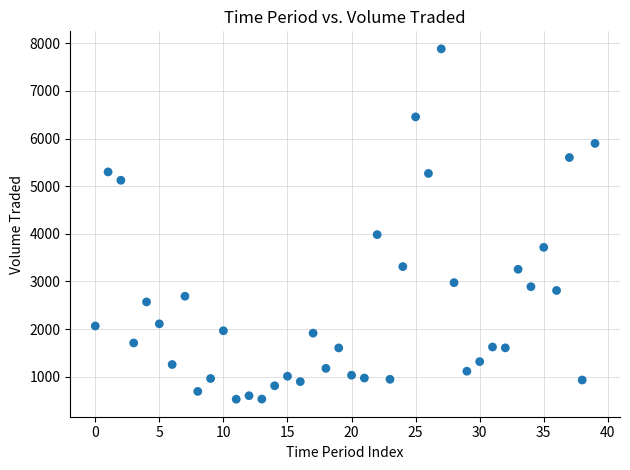

What Y value in the scatter plot is closest to 4204?

3982.1